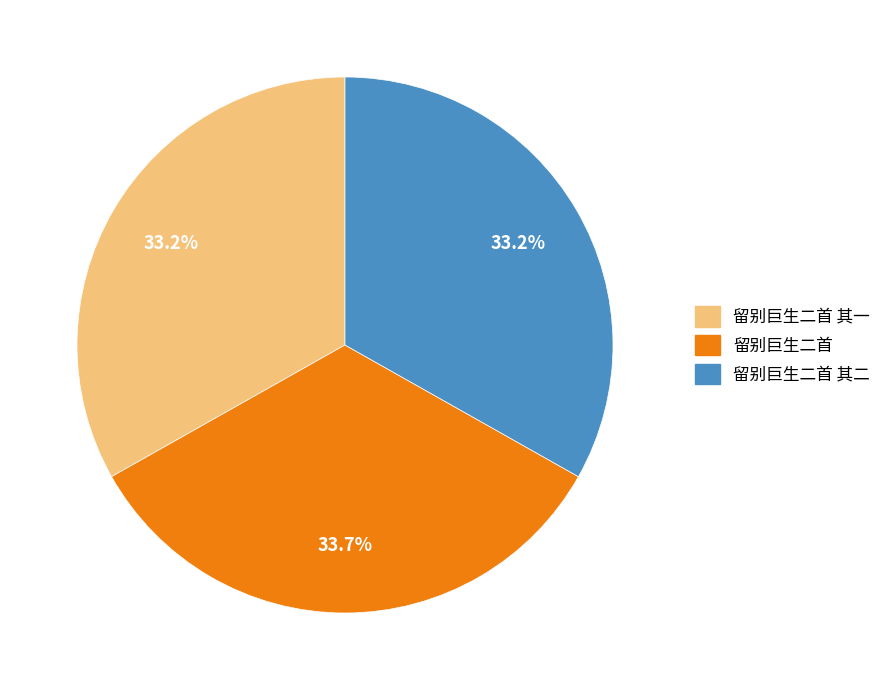

Does any single category account for the majority?

No